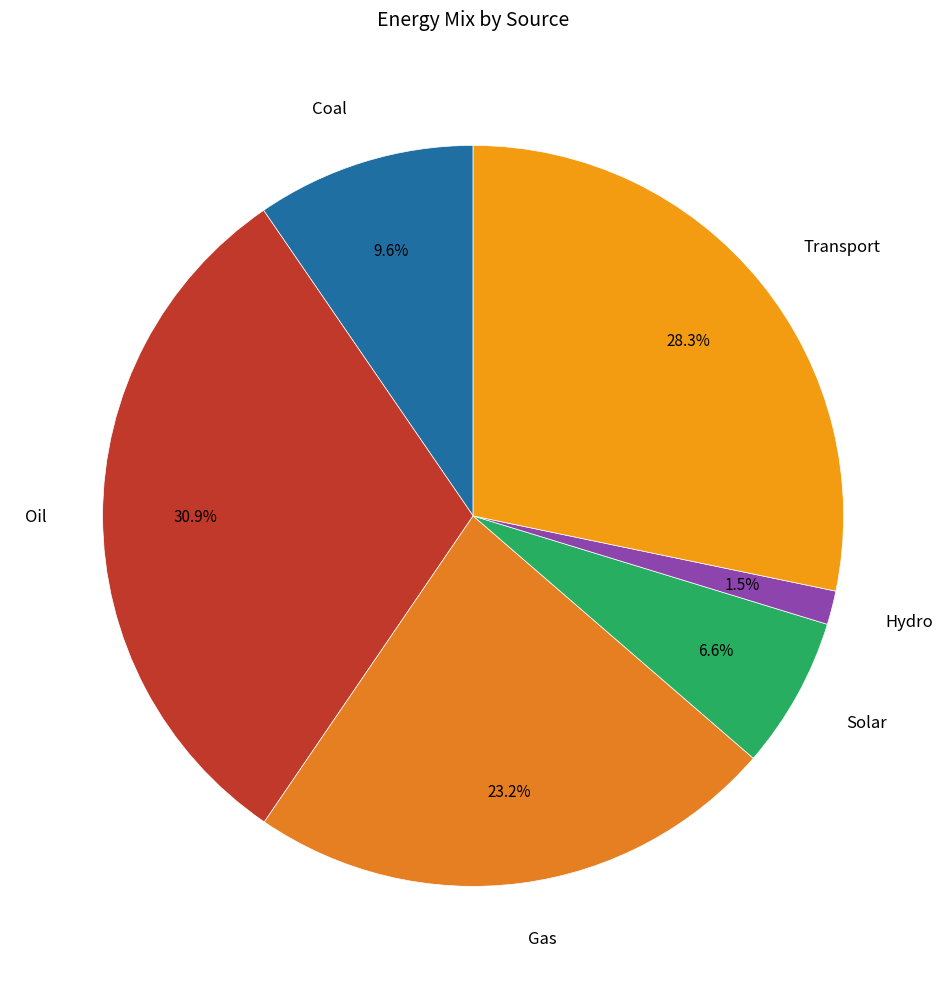

How many segments does this pie chart have?

6